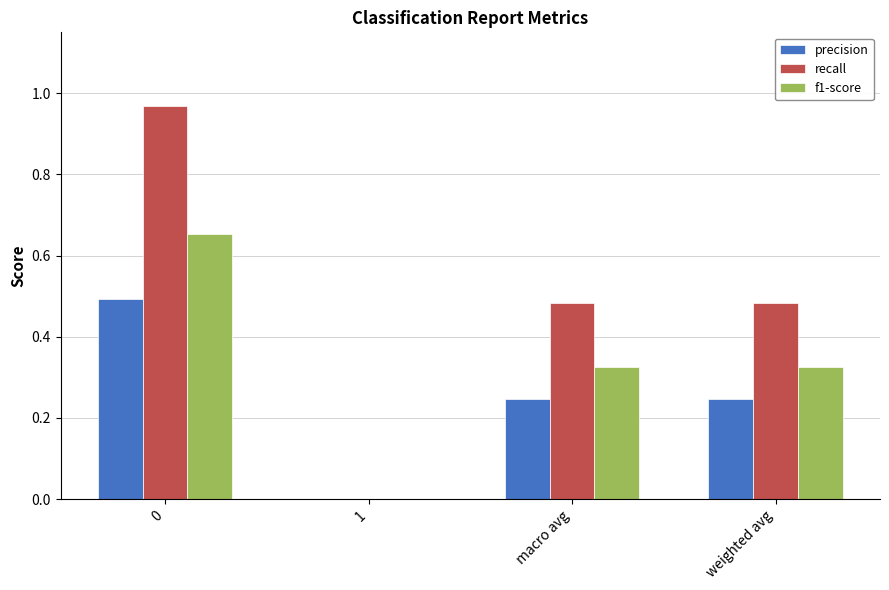

True or false: recall has a value of 0.5 at macro avg.

True